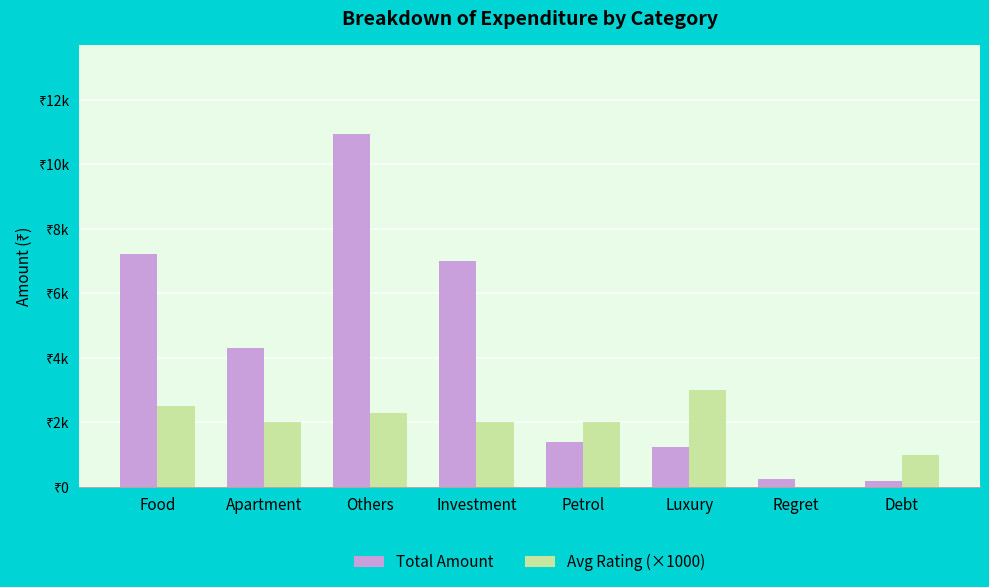

Is the value of Total Amount at Investment greater than the value of Avg Rating (×1000) at Luxury?

Yes